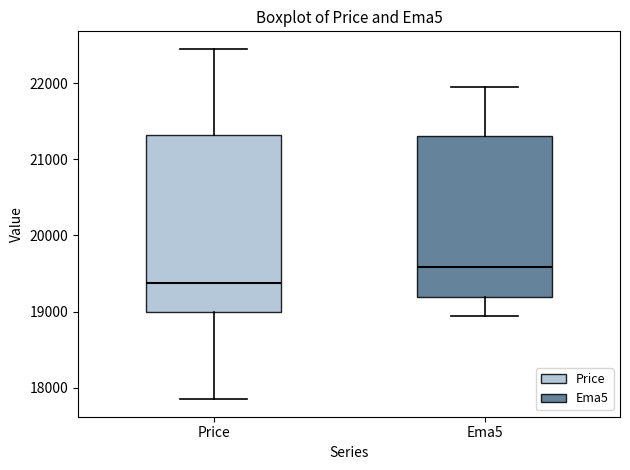

Which box's median line is the highest?

Ema5